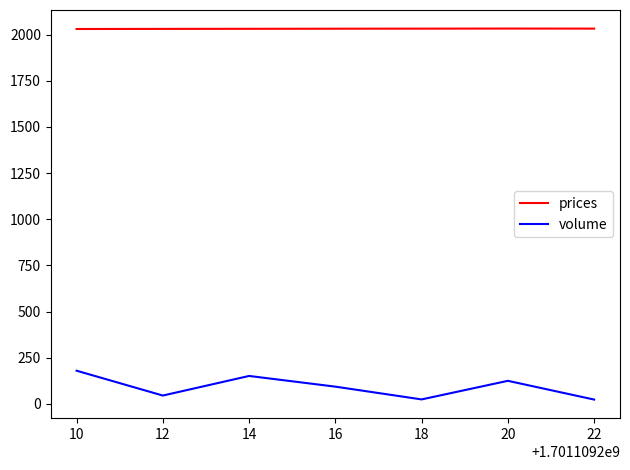

Which series has the largest total across all categories?

prices